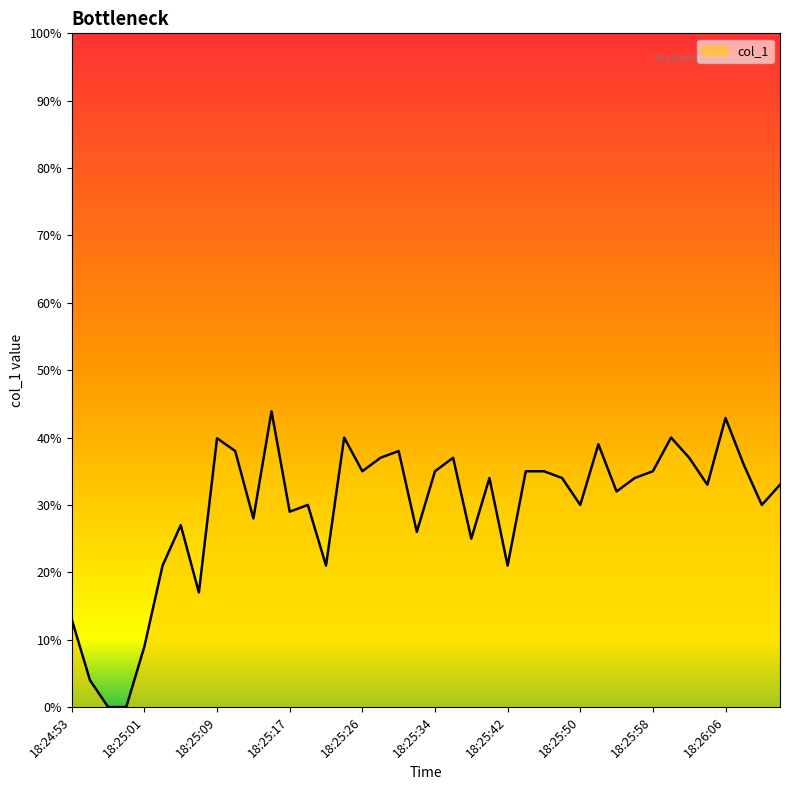

What is the maximum value shown in the chart?

43.9